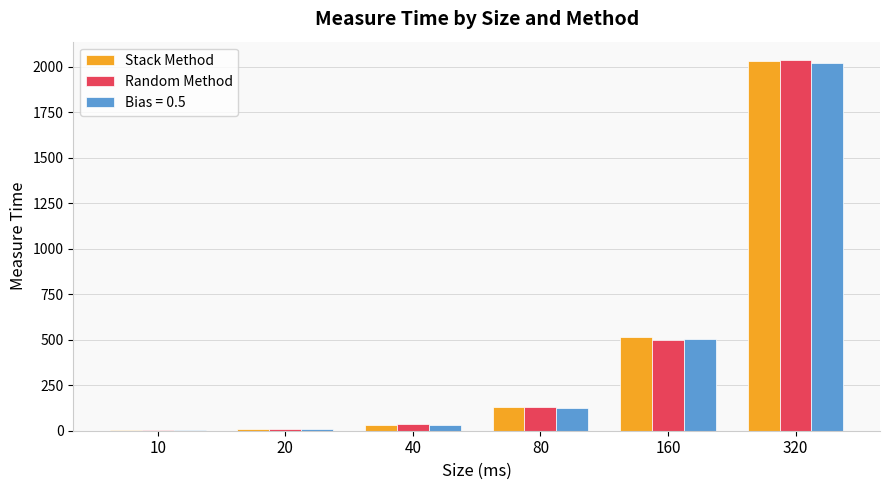

How many data points does each series have?

6